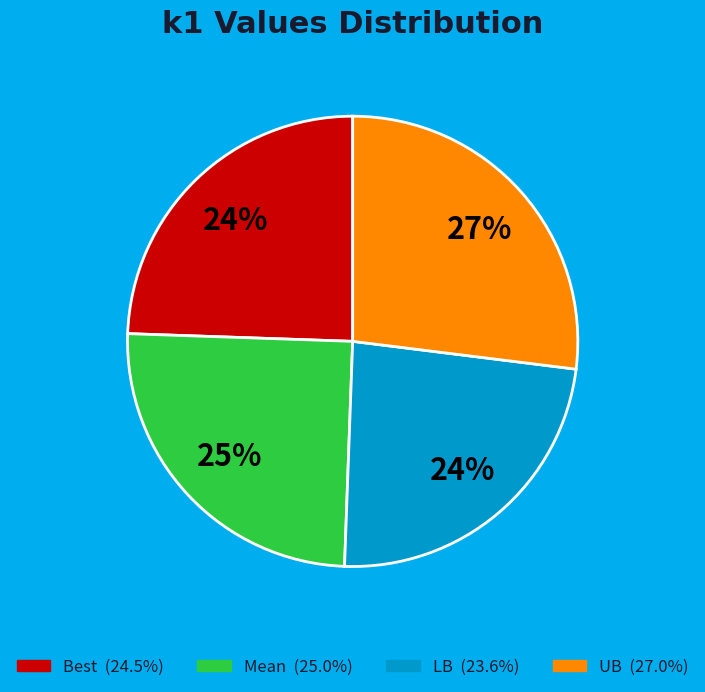

To the nearest percent, what is the difference between the largest and smallest slice percentages?

3%